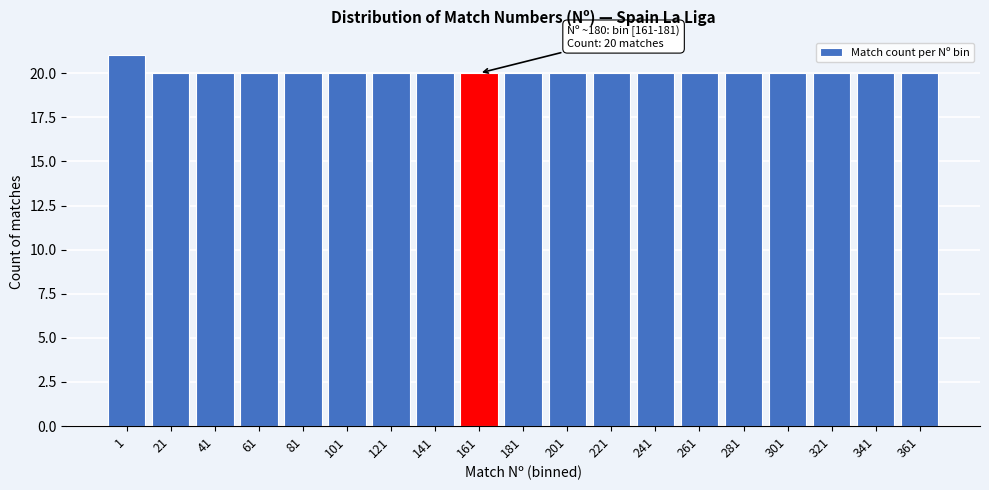

Reading right to left, what are all the values shown in this chart?

20	20	20	20	20	20	20	20	20	20	20	20	20	20	20	20	20	20	21